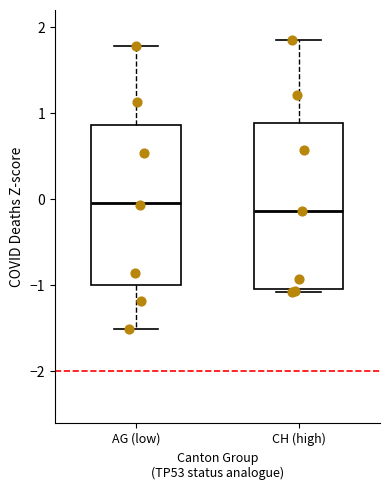

Reading left to right, read every box against the y-axis: the position of its median line, the range the box covers, and the ends of its whiskers. The values are not printed on the chart, so give them approximately, as read against the axis.

AG (low): median 0.0, box -1.0 to 0.9, whiskers -1.5 to 1.8
CH (high): median -0.1, box -1.0 to 0.9, whiskers -1.1 to 1.8